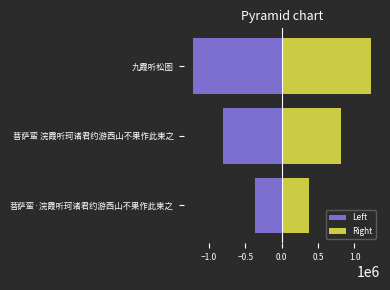

What position from the left is 菩萨蛮 浣霞听珂诸君约游西山不果作此柬之?

2